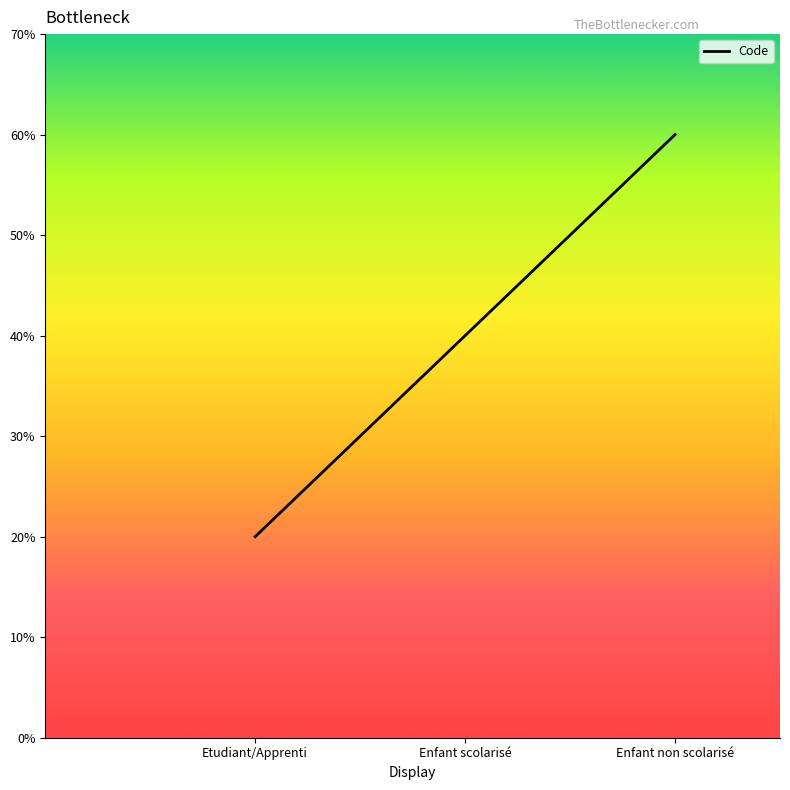

Reading right to left, what are all the values shown in this chart?

Enfant non scolarisé=3	Enfant scolarisé=2	Etudiant/Apprenti=1